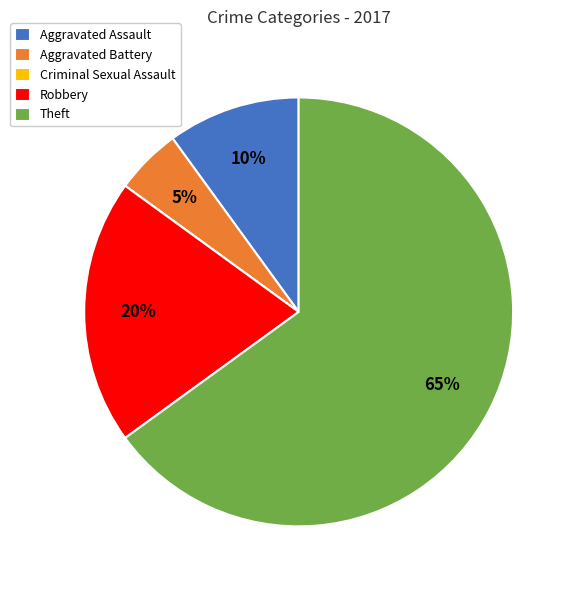

To the nearest percent, what is the average slice percentage?

20%